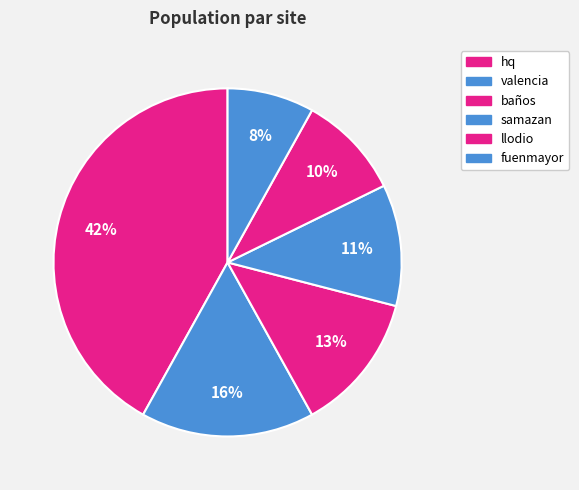

What percentage do valencia and samazan together represent?

27.4%